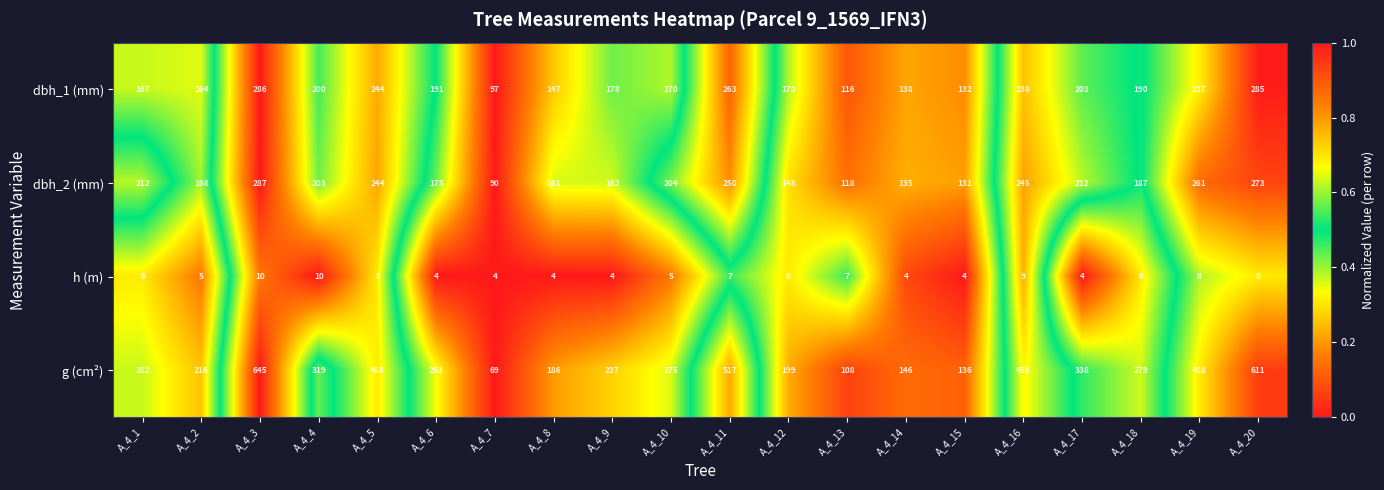

Rank the series by their maximum value, from highest to lowest.

g (cm²), dbh_2 (mm), dbh_1 (mm), h (m)